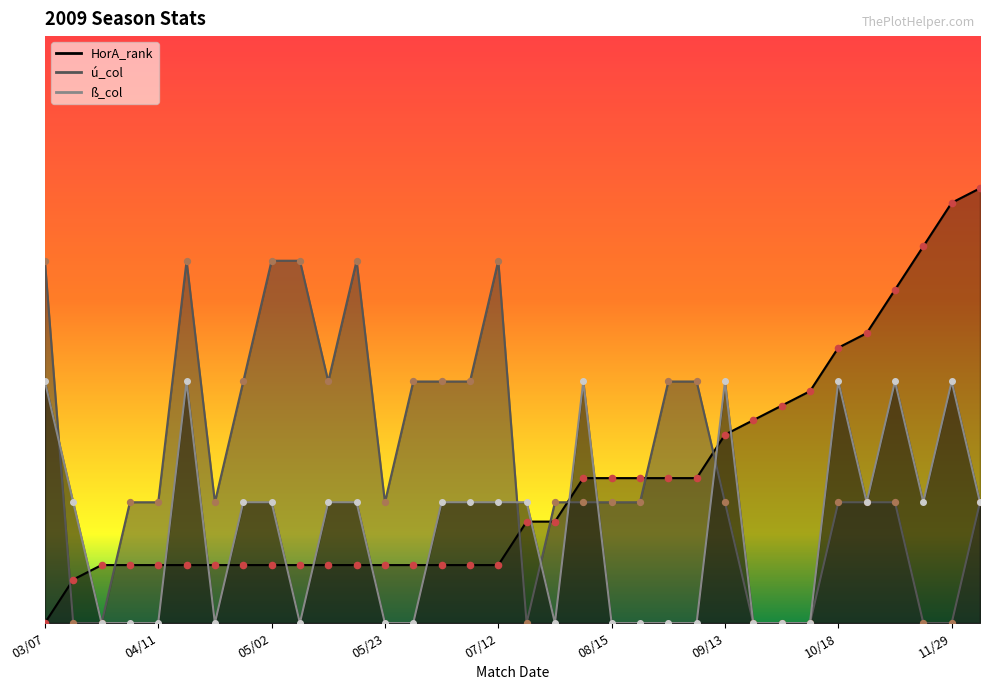

Which series has the largest total across all categories?

ú_col